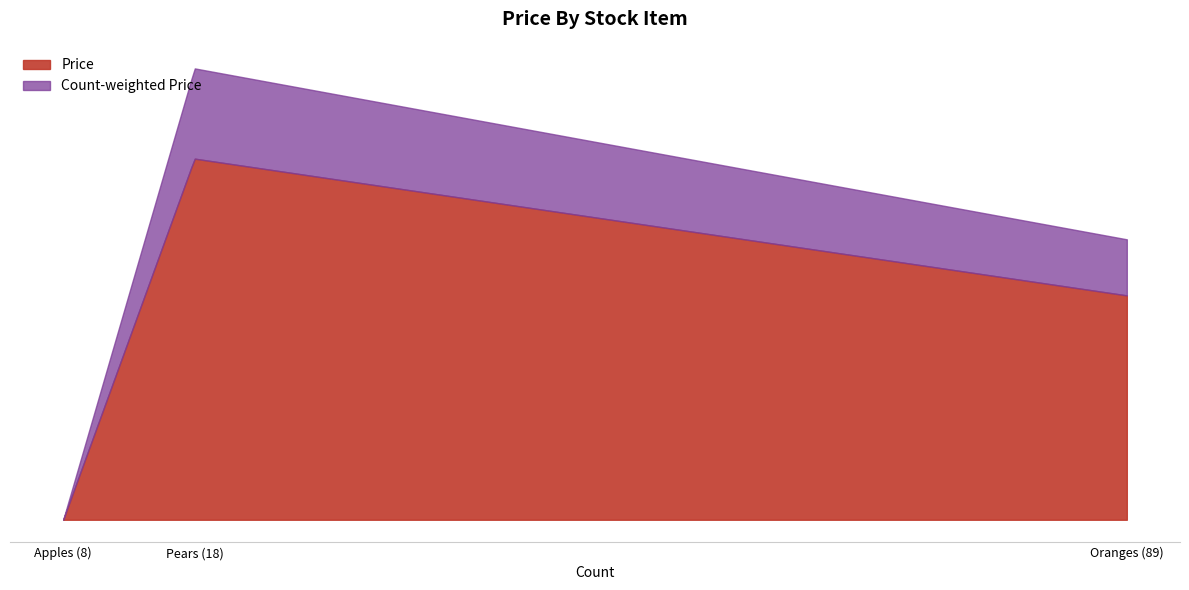

Does the chart display data point markers on the line(s)?

No